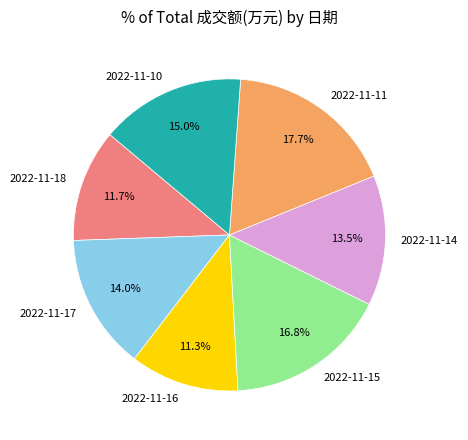

Is there a majority slice in this chart?

No